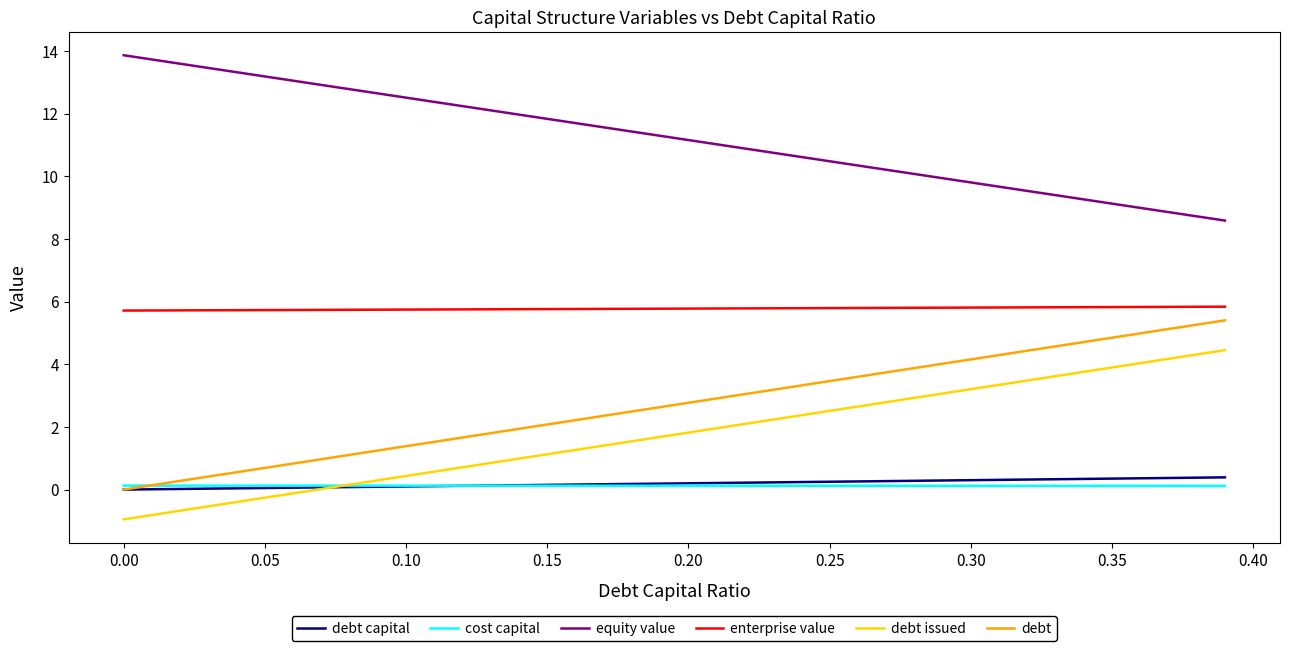

What are all the series names shown in the legend?

debt capital, cost capital, equity value, enterprise value, debt issued, debt